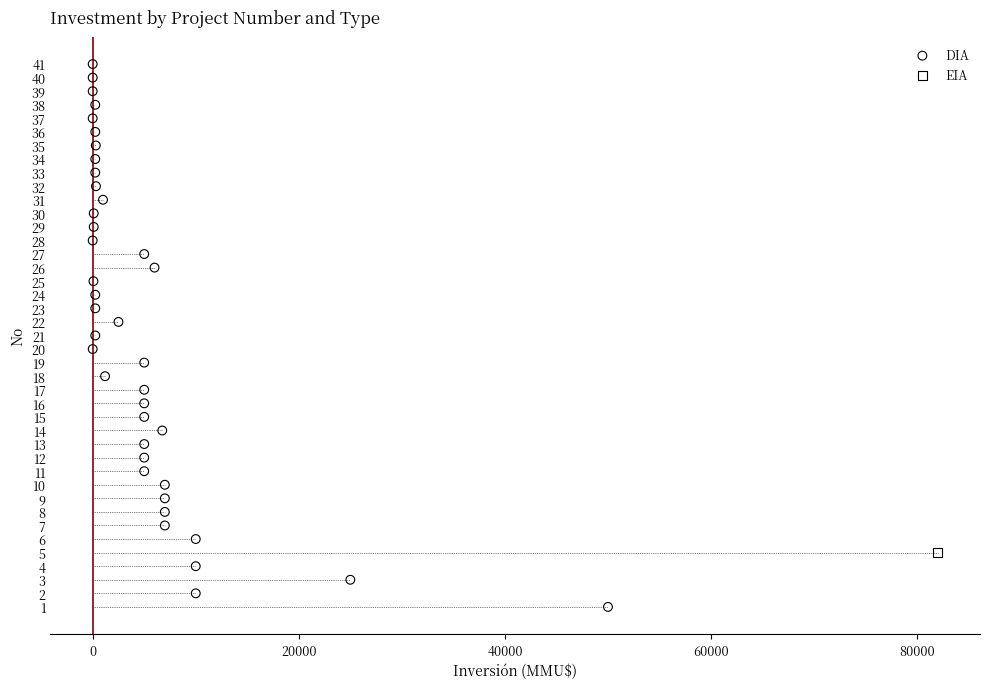

What are all the series names shown in the legend?

DIA, EIA